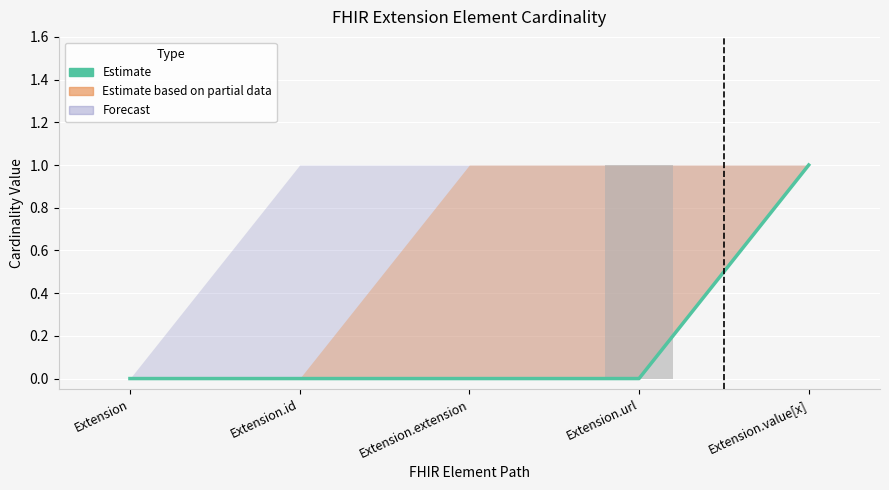

Reading right to left, list all the values displayed in this chart.

Extension.value[x]=1	Extension.url=0	Extension.extension=0	Extension.id=0	Extension=0